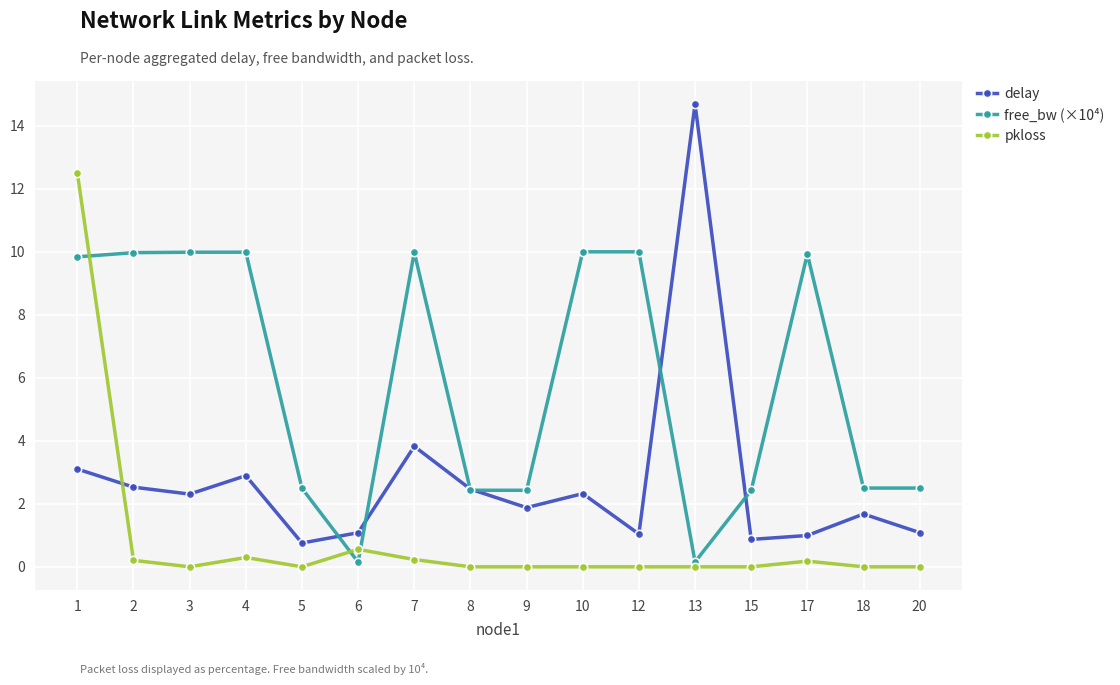

True or false: delay and pkloss intersect in this chart.

True